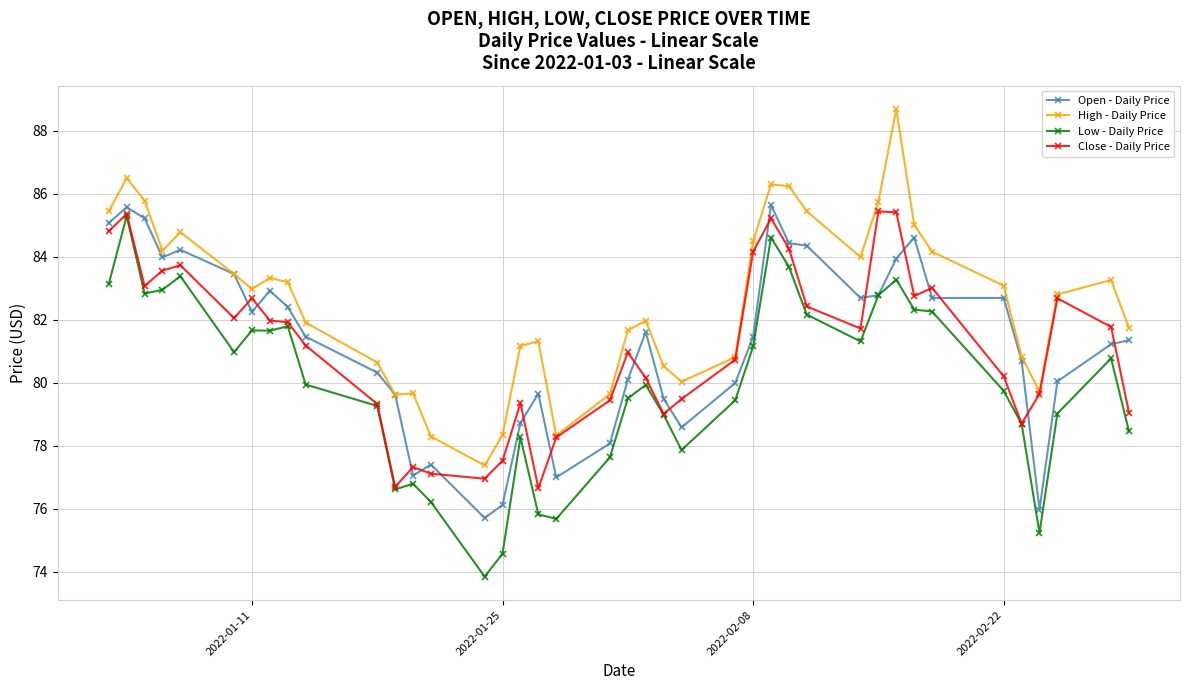

Which series has the largest total across all categories?

High - Daily Price